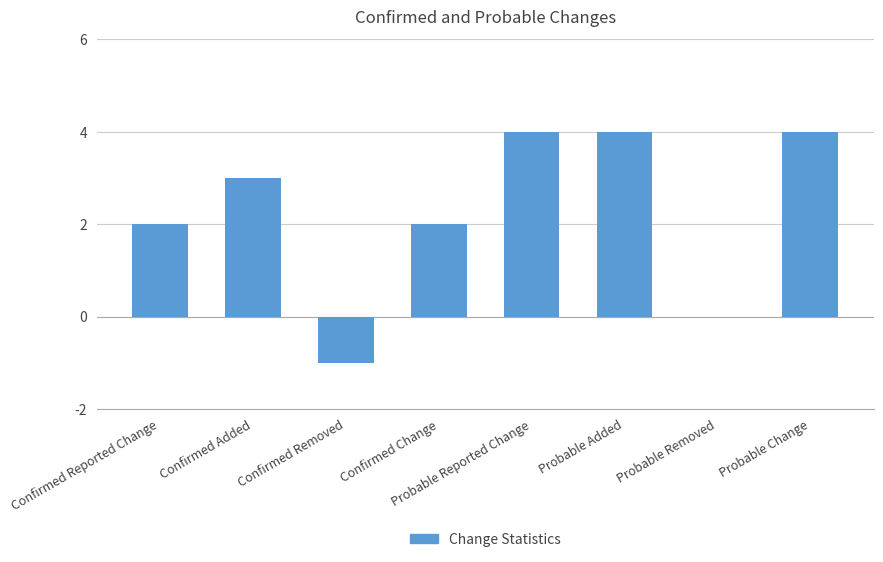

Is it true that the value at Confirmed Removed is -1?

True